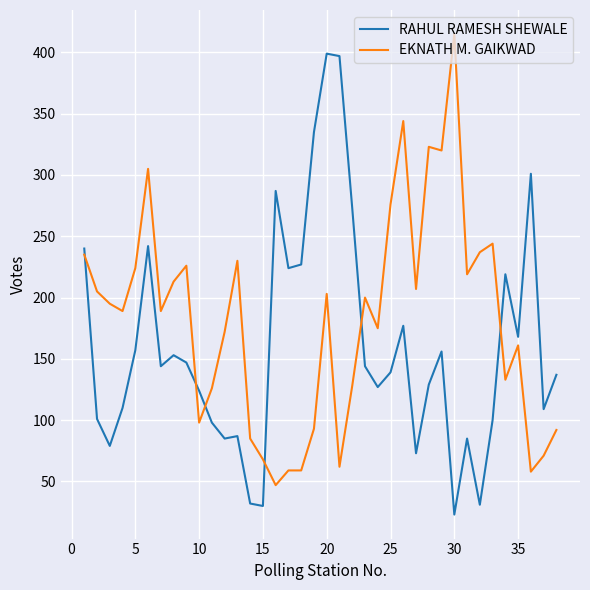

Which series has the largest total across all categories?

EKNATH M. GAIKWAD